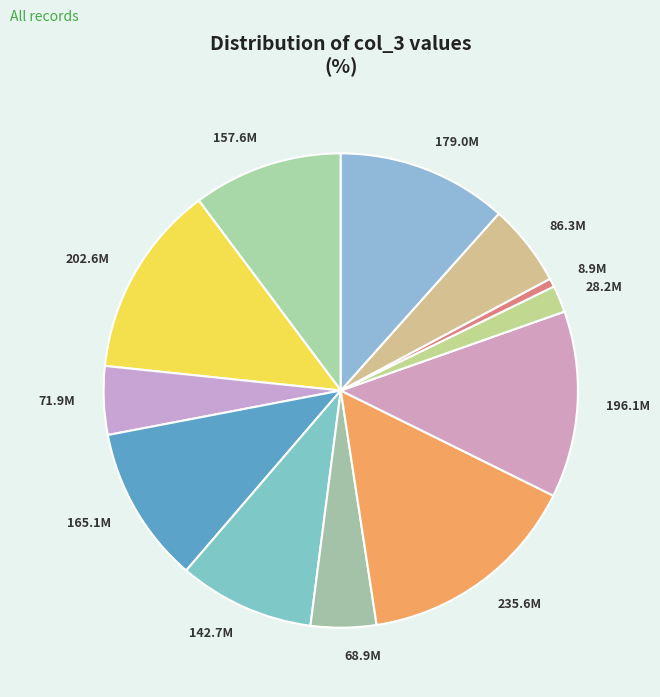

Combined, do 8.9M and 28.2M account for over 50%?

No